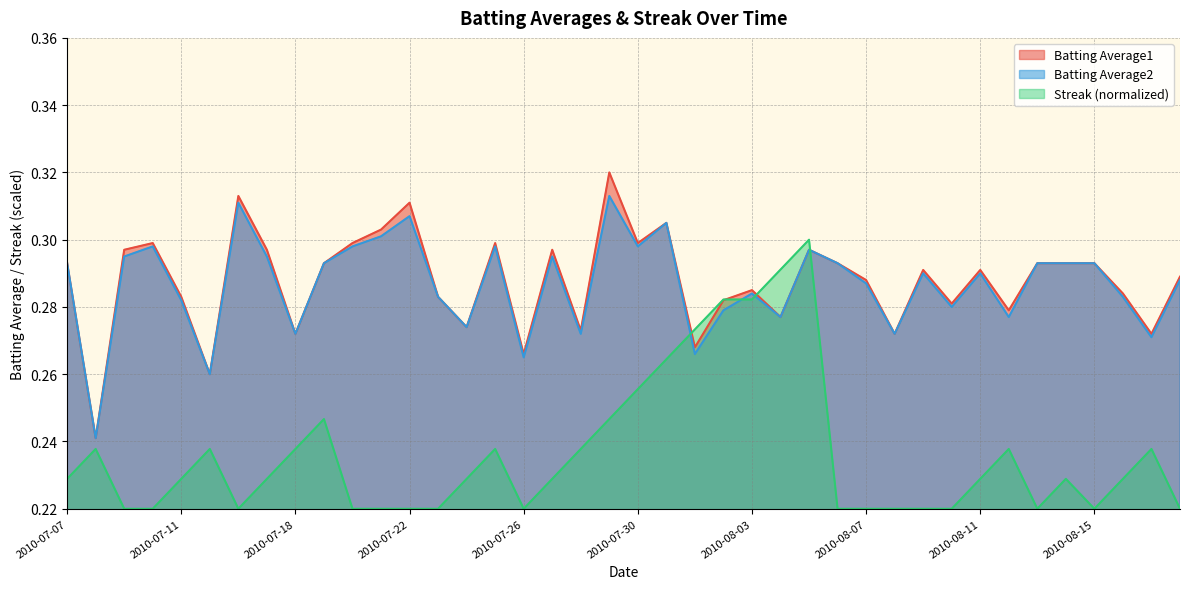

What value does the Batting Average1 series have at 2010-07-24?

0.3